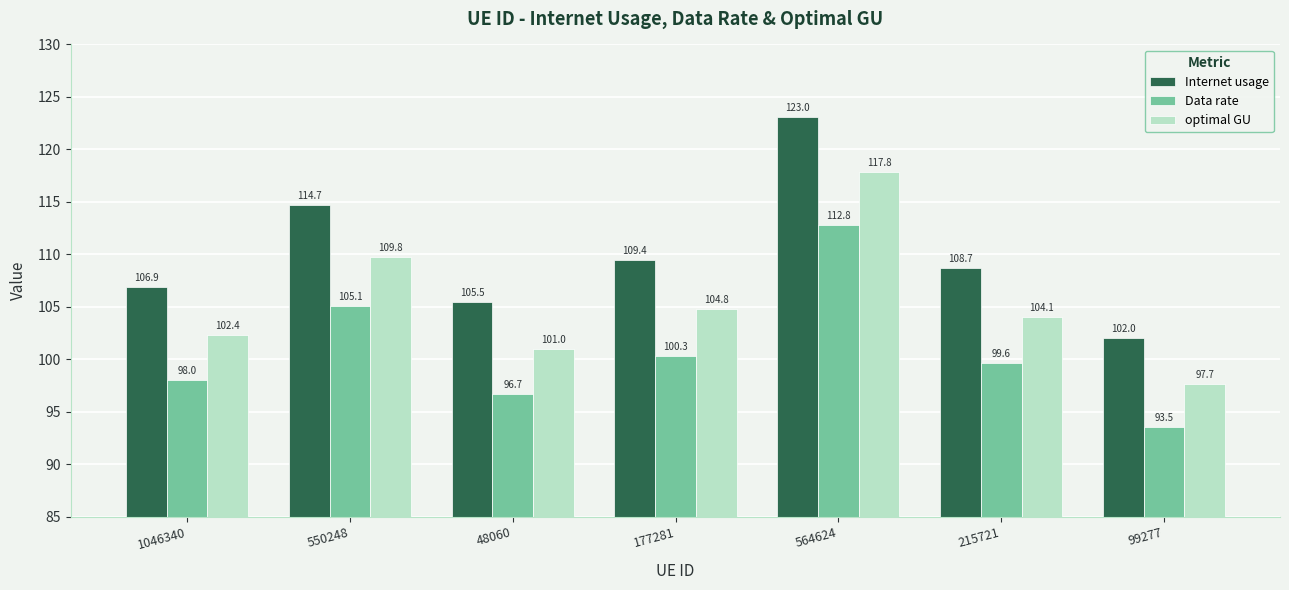

What is the smallest value displayed?

93.5